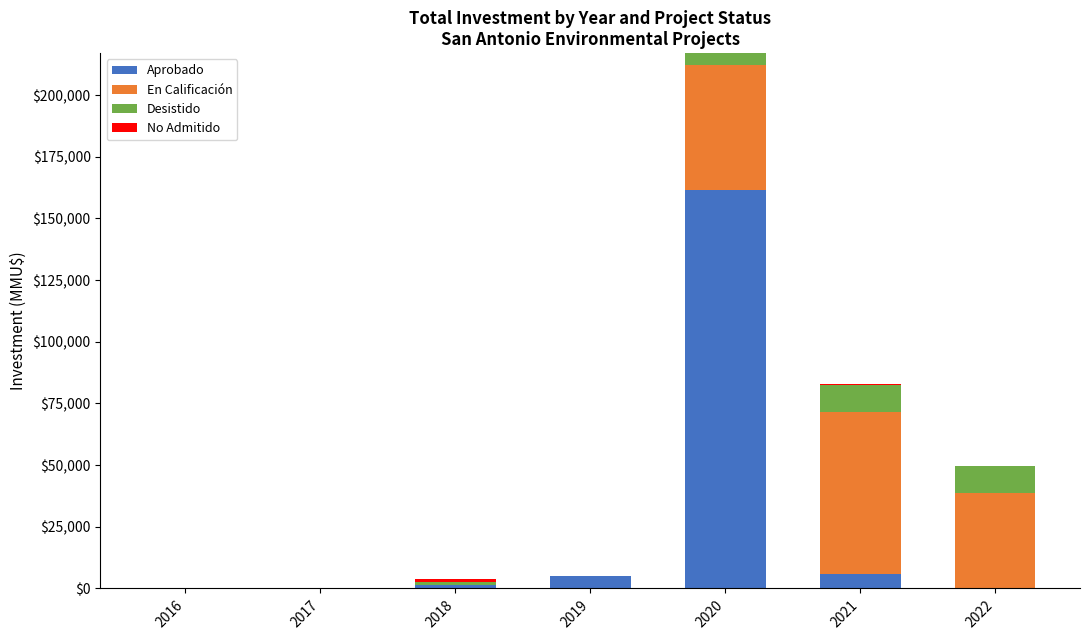

Count the number of data series in this chart.

4